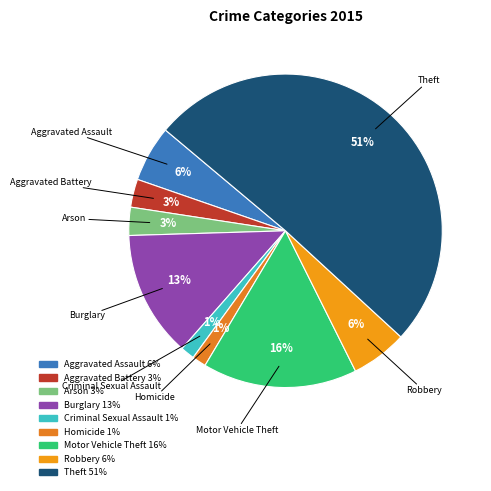

Which category accounts for the majority?

Theft